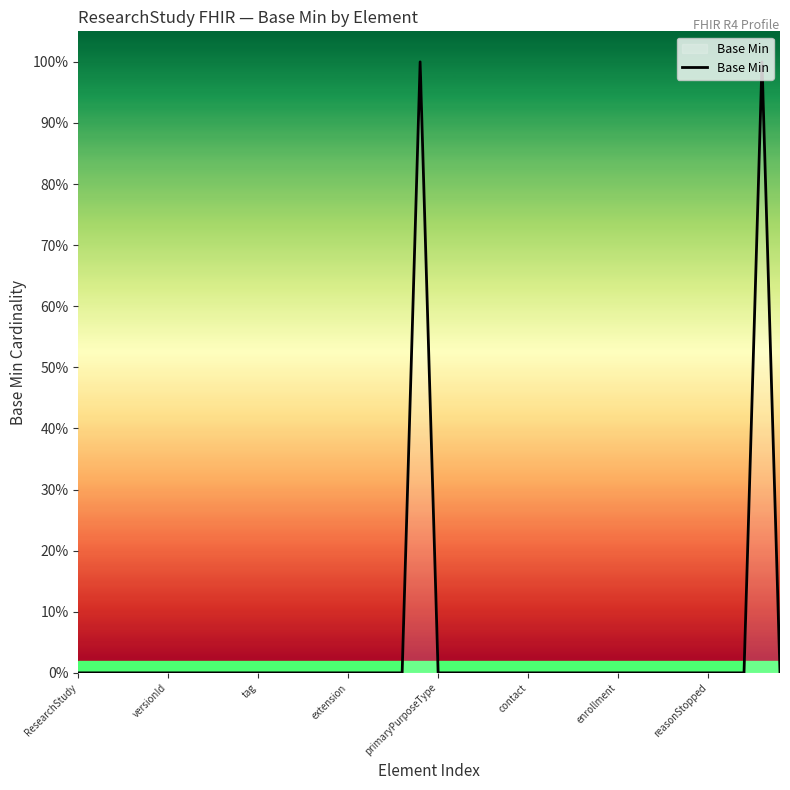

Rank the categories by value from highest to lowest.

19, 38, ResearchStudy, versionId, tag, extension, primaryPurposeType, contact, enrollment, reasonStopped, 8, 9, 10, 11, 12, 13, 14, 15, 16, 17, 18, 20, 21, 22, 23, 24, 25, 26, 27, 28, 29, 30, 31, 32, 33, 34, 35, 36, 37, 39